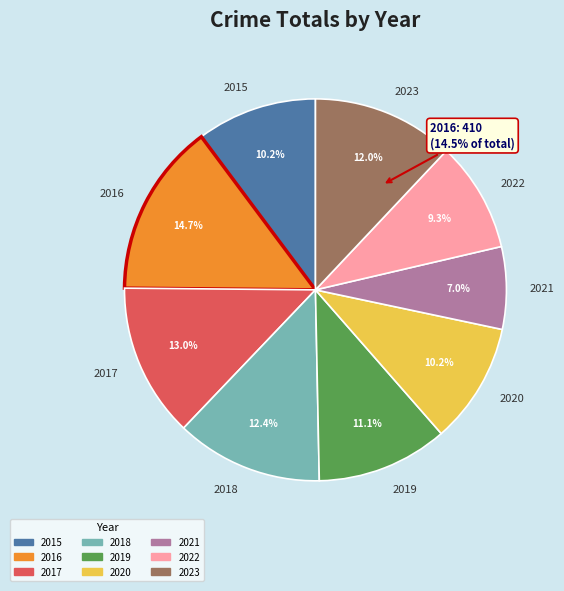

To the nearest percent, what portion does 2021 represent?

7%